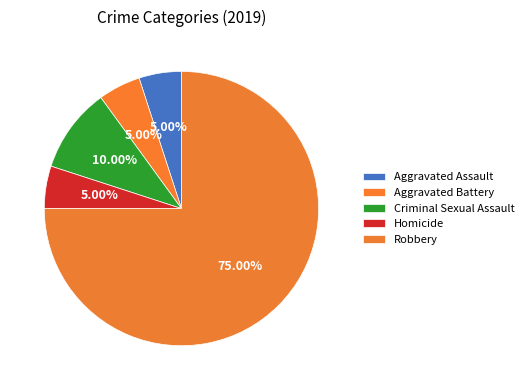

To the nearest percent, what percentage of the pie is Aggravated Assault?

5%